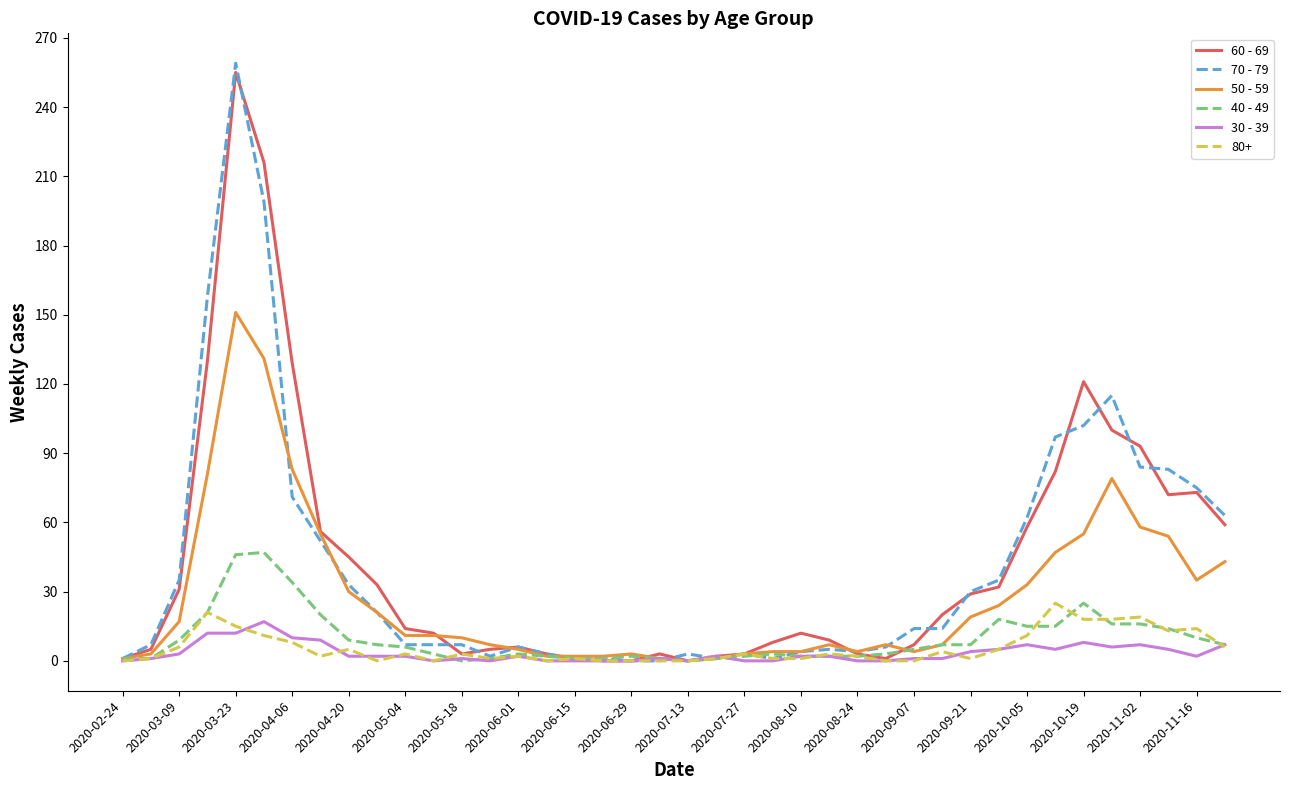

What is the maximum value shown in the chart?

259